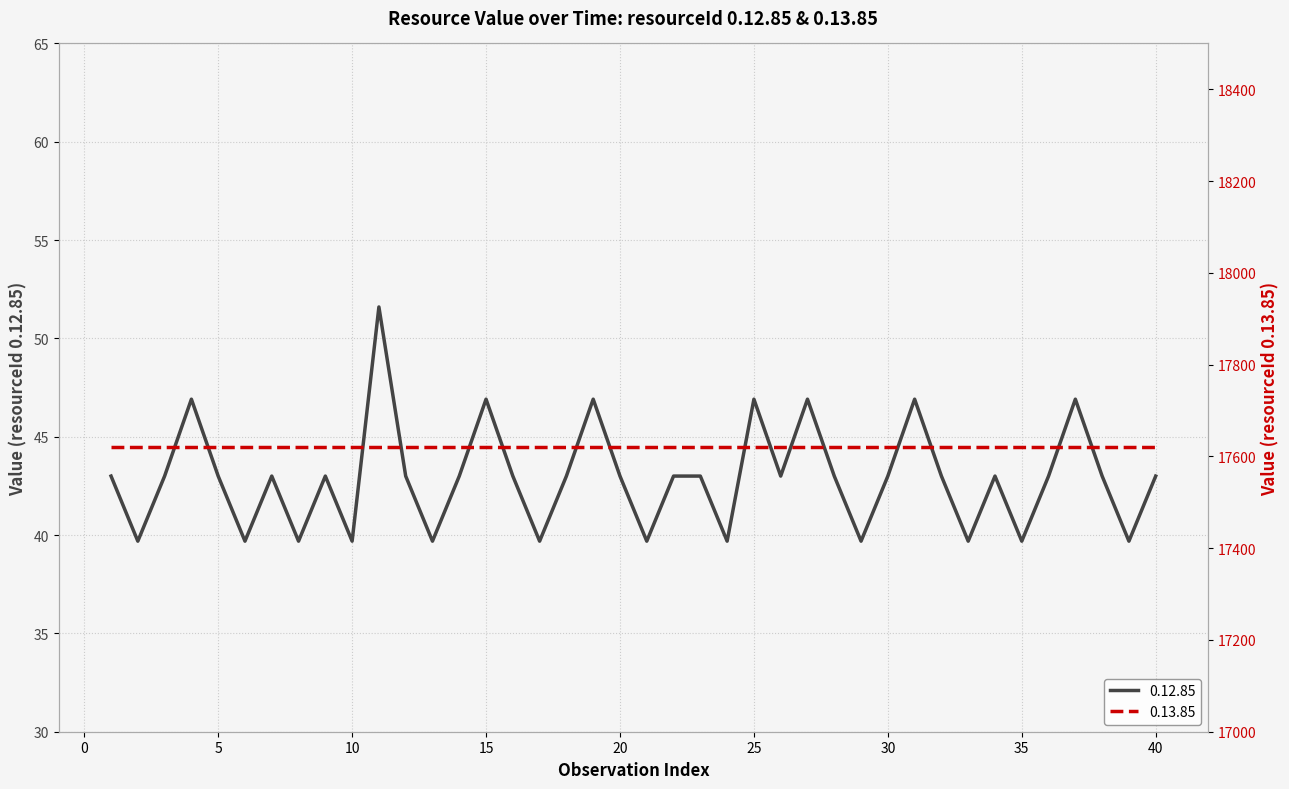

Reading left to right, extract all data points from this chart.

43.0	39.7	43.0	46.9	43.0	39.7	43.0	39.7	43.0	39.7	51.6	43.0	39.7	43.0	46.9	43.0	39.7	43.0	46.9	43.0	39.7	43.0	43.0	39.7	46.9	43.0	46.9	43.0	39.7	43.0	46.9	43.0	39.7	43.0	39.7	43.0	46.9	43.0	39.7	43.0